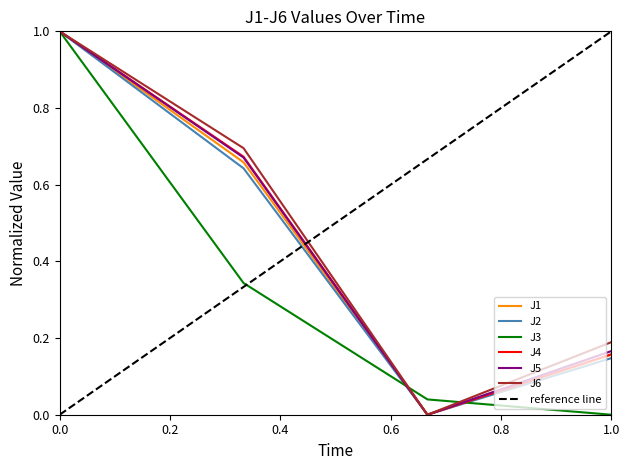

Which series has the largest total across all categories?

J6